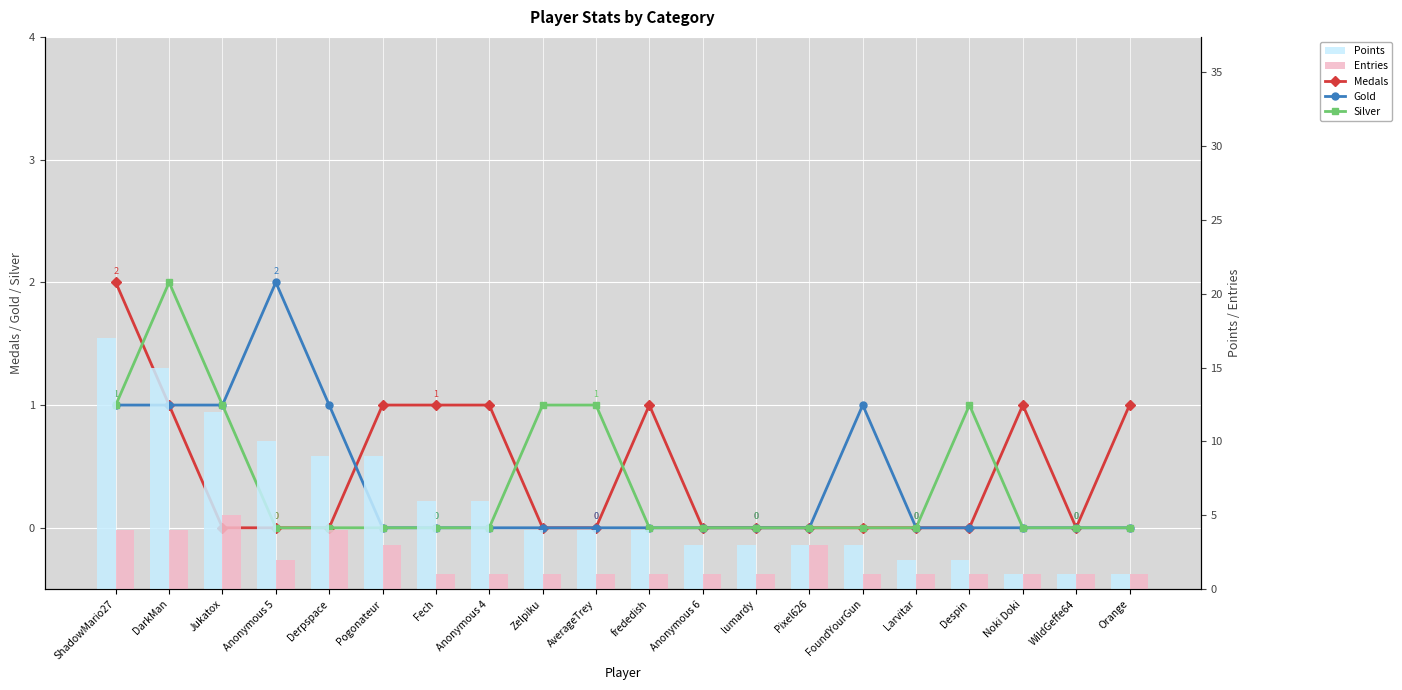

At ShadowMario27, list the series in order from smallest to largest.

Gold, Silver, Medals, Entries, Points